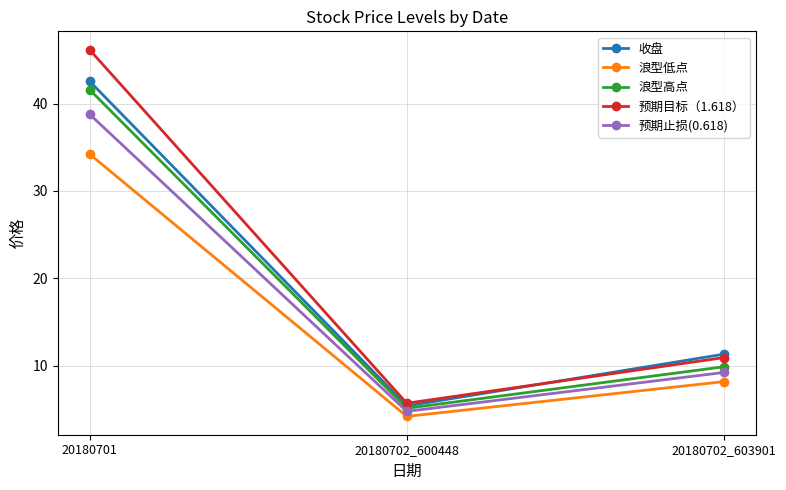

Where does the 浪型高点 series first go above 9?

20180701